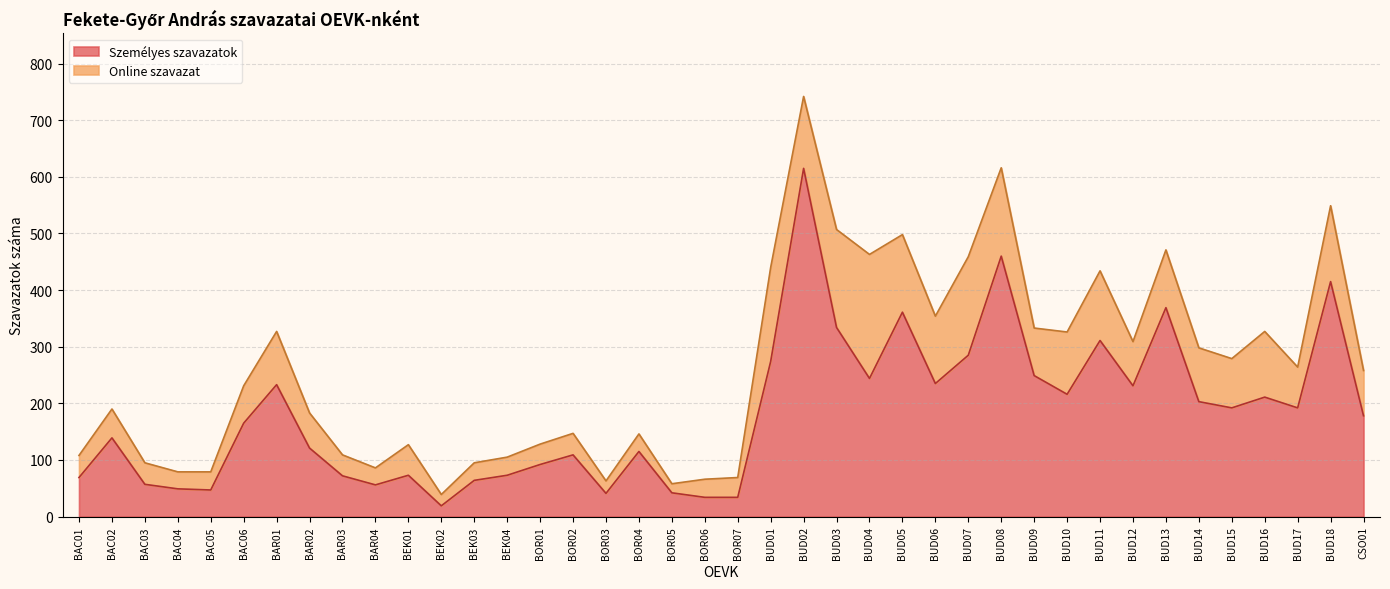

Between BAC01 and BAR02, which is larger?

BAR02